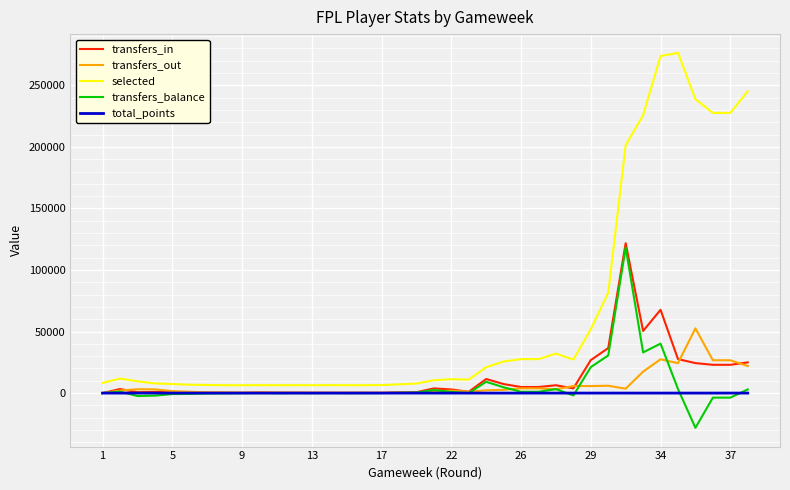

What is the greatest value displayed?

276395